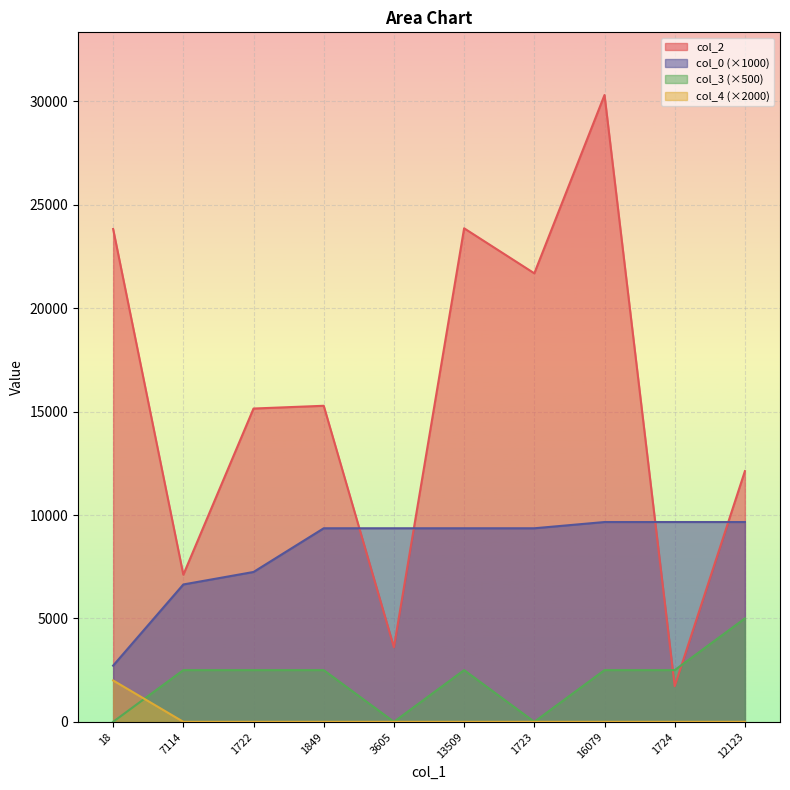

Reading left to right, extract all data points from this chart.

col_2: 18=23829.0	7114=7114.0	1722=15149.0	1849=15282.0	3605=3605.0	13509=23864.0	1723=21687.0	16079=30309.0	1724=1724.0	12123=12123.0
col_0: 18=2717.1	7114=6641.8	1722=7245.6	1849=9358.9	3605=9358.9	13509=9358.9	1723=9358.9	16079=9660.8	1724=9660.8	12123=9660.8
col_3: 18=0.0	7114=2500.0	1722=2500.0	1849=2500.0	3605=0.0	13509=2500.0	1723=0.0	16079=2500.0	1724=2500.0	12123=5000.0
col_4: 18=2000.0	7114=0.0	1722=0.0	1849=0.0	3605=0.0	13509=0.0	1723=0.0	16079=0.0	1724=0.0	12123=0.0